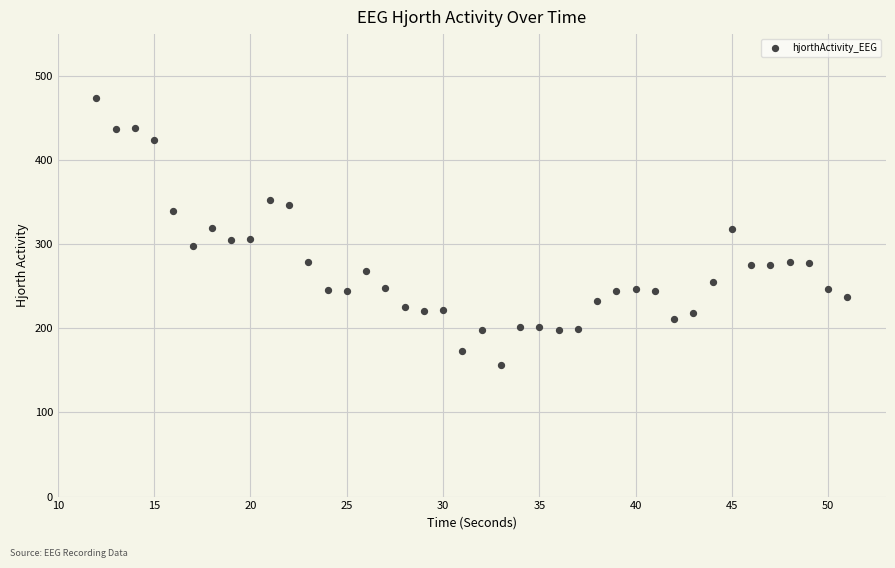

What is the range of X values (max minus min)?

39.0